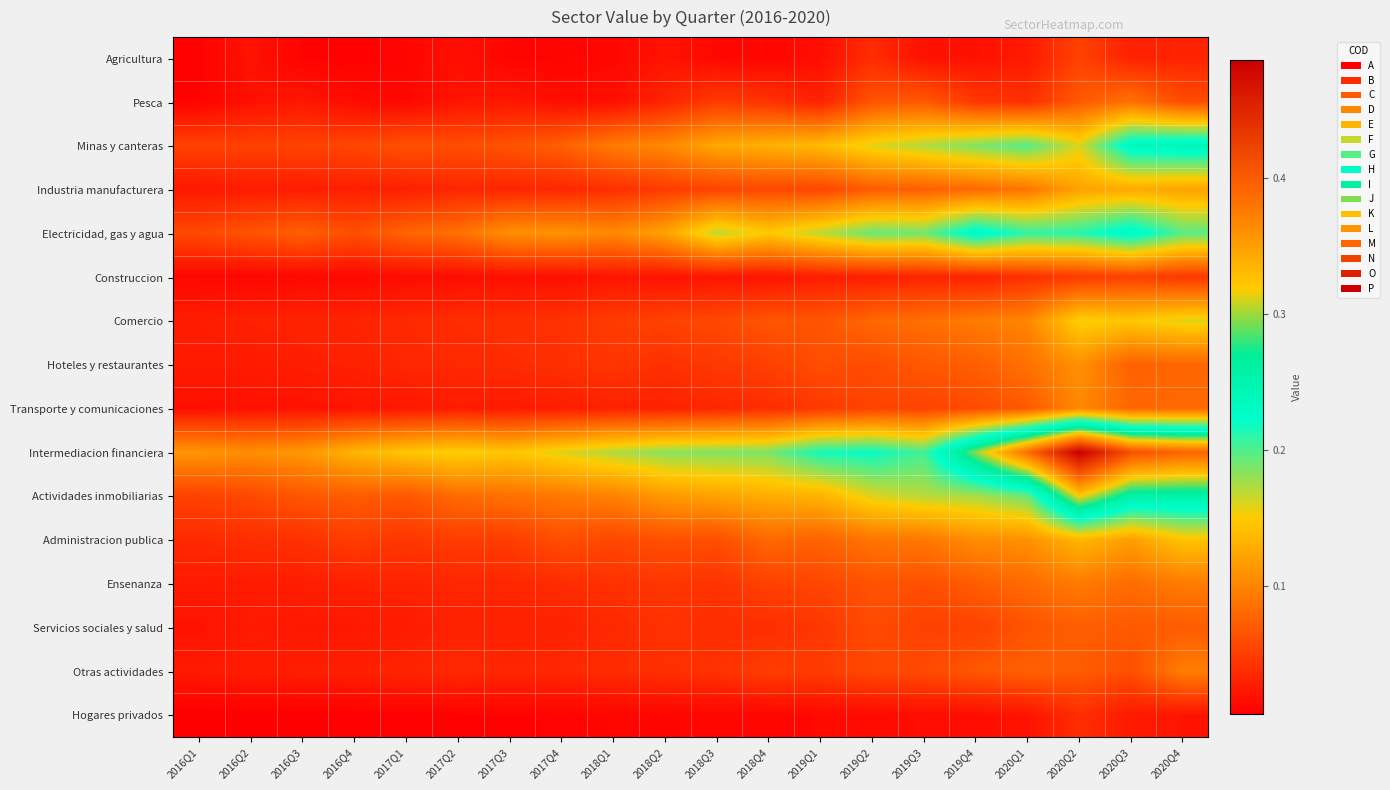

Reading left to right, list all the values displayed in this chart.

Agricultura: 2016Q1=0.0	2016Q2=0.0	2016Q3=0.0	2016Q4=0.0	2017Q1=0.0	2017Q2=0.0	2017Q3=0.0	2017Q4=0.0	2018Q1=0.0	2018Q2=0.0	2018Q3=0.0	2018Q4=0.0	2019Q1=0.0	2019Q2=0.0	2019Q3=0.0	2019Q4=0.0	2020Q1=0.0	2020Q2=0.1	2020Q3=0.0	2020Q4=0.0
Pesca: 2016Q1=0.0	2016Q2=0.0	2016Q3=0.0	2016Q4=0.0	2017Q1=0.0	2017Q2=0.0	2017Q3=0.0	2017Q4=0.0	2018Q1=0.0	2018Q2=0.0	2018Q3=0.0	2018Q4=0.0	2019Q1=0.0	2019Q2=0.1	2019Q3=0.1	2019Q4=0.0	2020Q1=0.0	2020Q2=0.1	2020Q3=0.1	2020Q4=0.1
Minas y canteras: 2016Q1=0.1	2016Q2=0.1	2016Q3=0.1	2016Q4=0.1	2017Q1=0.1	2017Q2=0.1	2017Q3=0.1	2017Q4=0.1	2018Q1=0.1	2018Q2=0.1	2018Q3=0.1	2018Q4=0.1	2019Q1=0.1	2019Q2=0.2	2019Q3=0.2	2019Q4=0.2	2020Q1=0.2	2020Q2=0.2	2020Q3=0.2	2020Q4=0.2
Industria manufacturera: 2016Q1=0.0	2016Q2=0.0	2016Q3=0.0	2016Q4=0.0	2017Q1=0.0	2017Q2=0.0	2017Q3=0.0	2017Q4=0.0	2018Q1=0.0	2018Q2=0.0	2018Q3=0.1	2018Q4=0.1	2019Q1=0.1	2019Q2=0.1	2019Q3=0.1	2019Q4=0.1	2020Q1=0.1	2020Q2=0.1	2020Q3=0.1	2020Q4=0.1
Electricidad, gas y agua: 2016Q1=0.1	2016Q2=0.1	2016Q3=0.1	2016Q4=0.1	2017Q1=0.1	2017Q2=0.1	2017Q3=0.1	2017Q4=0.1	2018Q1=0.1	2018Q2=0.1	2018Q3=0.2	2018Q4=0.1	2019Q1=0.2	2019Q2=0.2	2019Q3=0.2	2019Q4=0.2	2020Q1=0.2	2020Q2=0.2	2020Q3=0.2	2020Q4=0.2
Construccion: 2016Q1=0.0	2016Q2=0.0	2016Q3=0.0	2016Q4=0.0	2017Q1=0.0	2017Q2=0.0	2017Q3=0.0	2017Q4=0.0	2018Q1=0.0	2018Q2=0.0	2018Q3=0.0	2018Q4=0.0	2019Q1=0.0	2019Q2=0.0	2019Q3=0.0	2019Q4=0.0	2020Q1=0.0	2020Q2=0.0	2020Q3=0.1	2020Q4=0.0
Comercio: 2016Q1=0.0	2016Q2=0.0	2016Q3=0.0	2016Q4=0.0	2017Q1=0.0	2017Q2=0.0	2017Q3=0.0	2017Q4=0.0	2018Q1=0.0	2018Q2=0.1	2018Q3=0.1	2018Q4=0.1	2019Q1=0.1	2019Q2=0.1	2019Q3=0.1	2019Q4=0.1	2020Q1=0.1	2020Q2=0.2	2020Q3=0.1	2020Q4=0.2
Hoteles y restaurantes: 2016Q1=0.0	2016Q2=0.0	2016Q3=0.0	2016Q4=0.0	2017Q1=0.0	2017Q2=0.0	2017Q3=0.0	2017Q4=0.0	2018Q1=0.0	2018Q2=0.0	2018Q3=0.0	2018Q4=0.1	2019Q1=0.1	2019Q2=0.1	2019Q3=0.1	2019Q4=0.1	2020Q1=0.1	2020Q2=0.1	2020Q3=0.1	2020Q4=0.1
Transporte y comunicaciones: 2016Q1=0.0	2016Q2=0.0	2016Q3=0.0	2016Q4=0.0	2017Q1=0.0	2017Q2=0.0	2017Q3=0.0	2017Q4=0.0	2018Q1=0.0	2018Q2=0.0	2018Q3=0.0	2018Q4=0.0	2019Q1=0.0	2019Q2=0.1	2019Q3=0.1	2019Q4=0.1	2020Q1=0.1	2020Q2=0.1	2020Q3=0.1	2020Q4=0.1
Intermediacion financiera: 2016Q1=0.1	2016Q2=0.1	2016Q3=0.1	2016Q4=0.1	2017Q1=0.1	2017Q2=0.2	2017Q3=0.1	2017Q4=0.2	2018Q1=0.2	2018Q2=0.2	2018Q3=0.2	2018Q4=0.2	2019Q1=0.2	2019Q2=0.2	2019Q3=0.2	2019Q4=0.3	2020Q1=0.4	2020Q2=0.5	2020Q3=0.4	2020Q4=0.4
Actividades inmobiliarias: 2016Q1=0.1	2016Q2=0.1	2016Q3=0.1	2016Q4=0.1	2017Q1=0.1	2017Q2=0.1	2017Q3=0.1	2017Q4=0.1	2018Q1=0.1	2018Q2=0.1	2018Q3=0.1	2018Q4=0.1	2019Q1=0.1	2019Q2=0.2	2019Q3=0.2	2019Q4=0.2	2020Q1=0.2	2020Q2=0.3	2020Q3=0.3	2020Q4=0.3
Administracion publica: 2016Q1=0.0	2016Q2=0.0	2016Q3=0.0	2016Q4=0.0	2017Q1=0.0	2017Q2=0.0	2017Q3=0.0	2017Q4=0.1	2018Q1=0.1	2018Q2=0.1	2018Q3=0.1	2018Q4=0.1	2019Q1=0.1	2019Q2=0.1	2019Q3=0.1	2019Q4=0.1	2020Q1=0.1	2020Q2=0.1	2020Q3=0.1	2020Q4=0.1
Ensenanza: 2016Q1=0.0	2016Q2=0.0	2016Q3=0.0	2016Q4=0.0	2017Q1=0.0	2017Q2=0.0	2017Q3=0.0	2017Q4=0.0	2018Q1=0.0	2018Q2=0.0	2018Q3=0.0	2018Q4=0.1	2019Q1=0.1	2019Q2=0.1	2019Q3=0.1	2019Q4=0.1	2020Q1=0.1	2020Q2=0.1	2020Q3=0.1	2020Q4=0.1
Servicios sociales y salud: 2016Q1=0.0	2016Q2=0.0	2016Q3=0.0	2016Q4=0.0	2017Q1=0.0	2017Q2=0.0	2017Q3=0.0	2017Q4=0.0	2018Q1=0.0	2018Q2=0.0	2018Q3=0.0	2018Q4=0.0	2019Q1=0.0	2019Q2=0.1	2019Q3=0.1	2019Q4=0.1	2020Q1=0.1	2020Q2=0.1	2020Q3=0.1	2020Q4=0.1
Otras actividades: 2016Q1=0.0	2016Q2=0.0	2016Q3=0.0	2016Q4=0.0	2017Q1=0.0	2017Q2=0.0	2017Q3=0.0	2017Q4=0.0	2018Q1=0.0	2018Q2=0.0	2018Q3=0.0	2018Q4=0.0	2019Q1=0.0	2019Q2=0.1	2019Q3=0.1	2019Q4=0.1	2020Q1=0.1	2020Q2=0.1	2020Q3=0.1	2020Q4=0.1
Hogares privados: 2016Q1=0.0	2016Q2=0.0	2016Q3=0.0	2016Q4=0.0	2017Q1=0.0	2017Q2=0.0	2017Q3=0.0	2017Q4=0.0	2018Q1=0.0	2018Q2=0.0	2018Q3=0.0	2018Q4=0.0	2019Q1=0.0	2019Q2=0.0	2019Q3=0.0	2019Q4=0.0	2020Q1=0.0	2020Q2=0.0	2020Q3=0.0	2020Q4=0.0